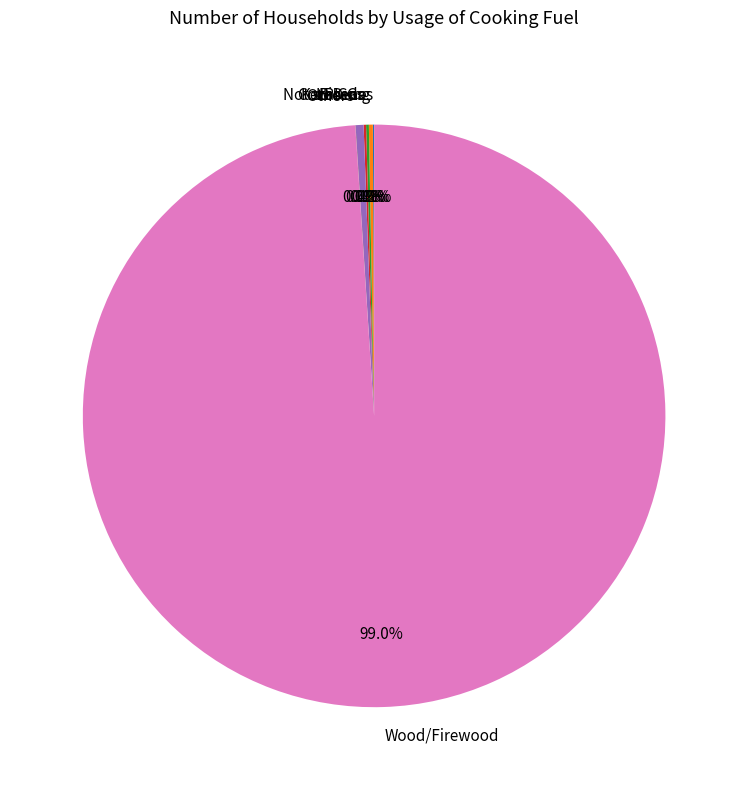

Which slice is the largest?

Wood/Firewood